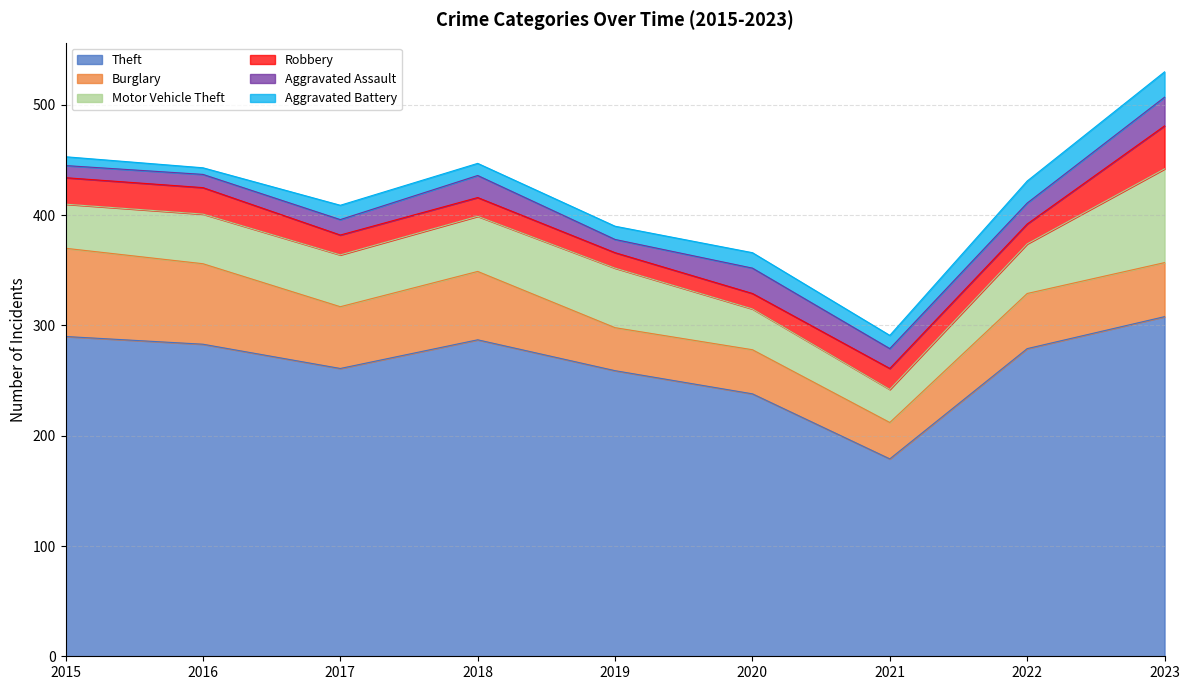

Which series has the largest total across all categories?

Theft